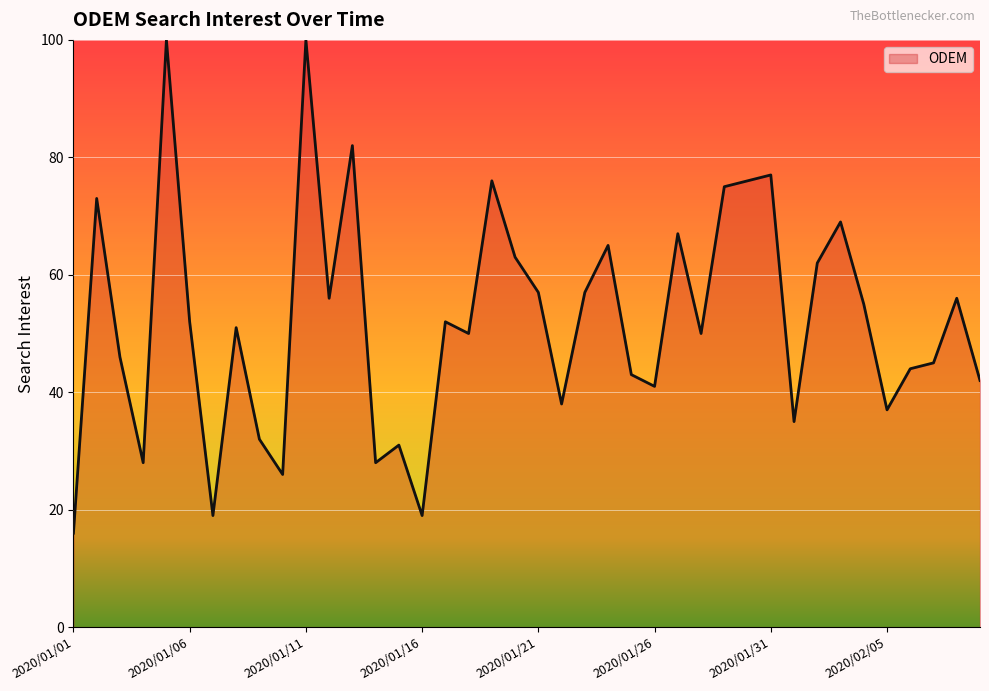

Does the chart have visible grid lines?

Yes